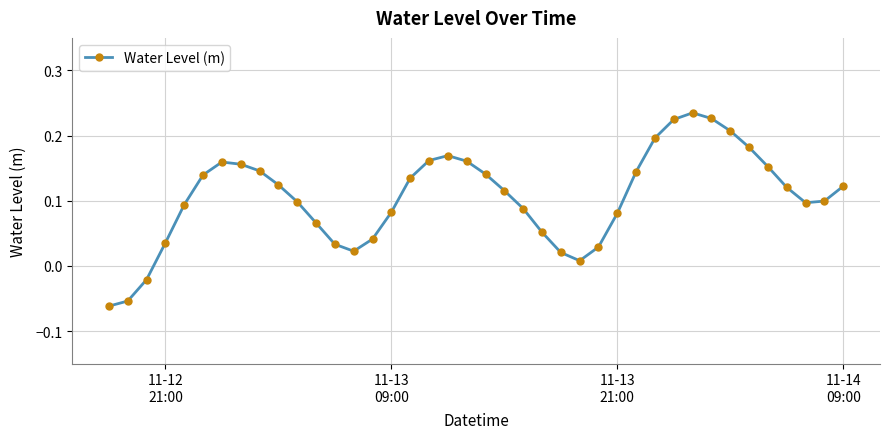

What is the difference between the maximum and minimum values?

0.3